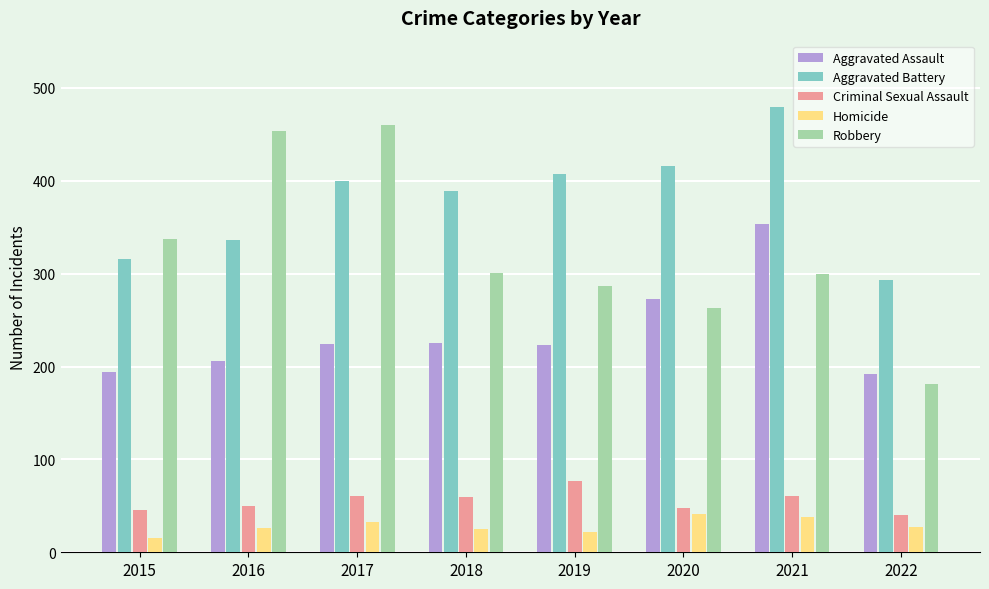

What are all the series names shown in the legend?

Aggravated Assault, Aggravated Battery, Criminal Sexual Assault, Homicide, Robbery